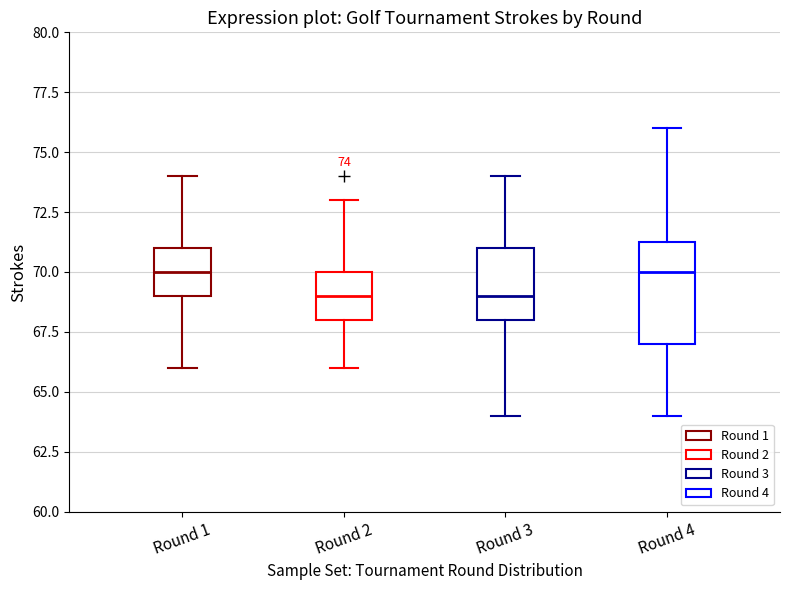

Which box is the tallest, from its lower edge to its upper edge?

Round 4